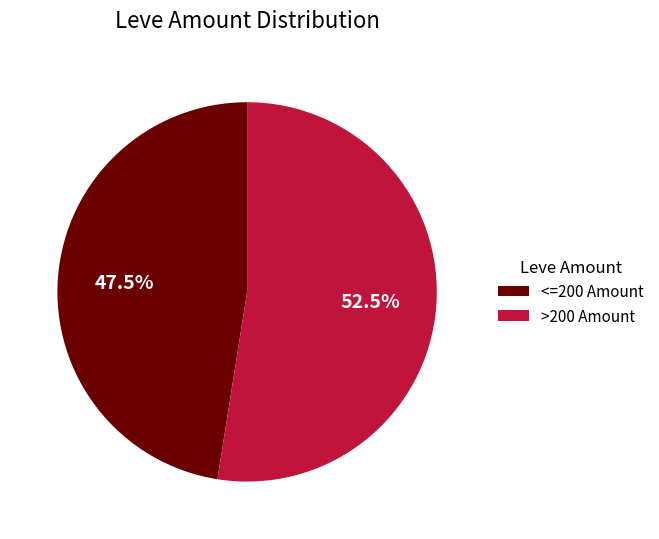

Which category has the smallest portion of the pie?

<=200 Amount